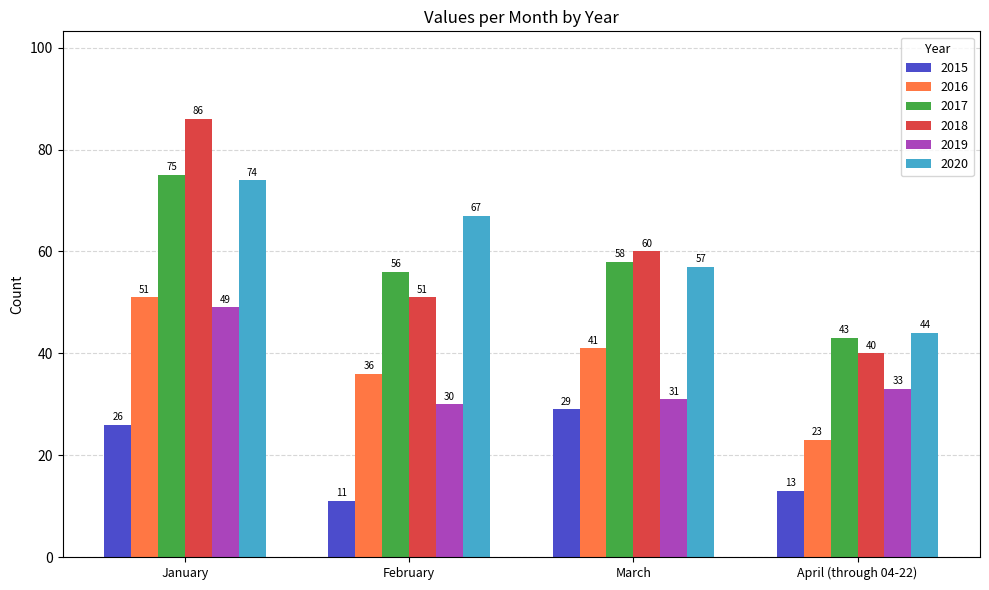

List the series in order of their peak value, highest first.

2018, 2017, 2020, 2016, 2019, 2015